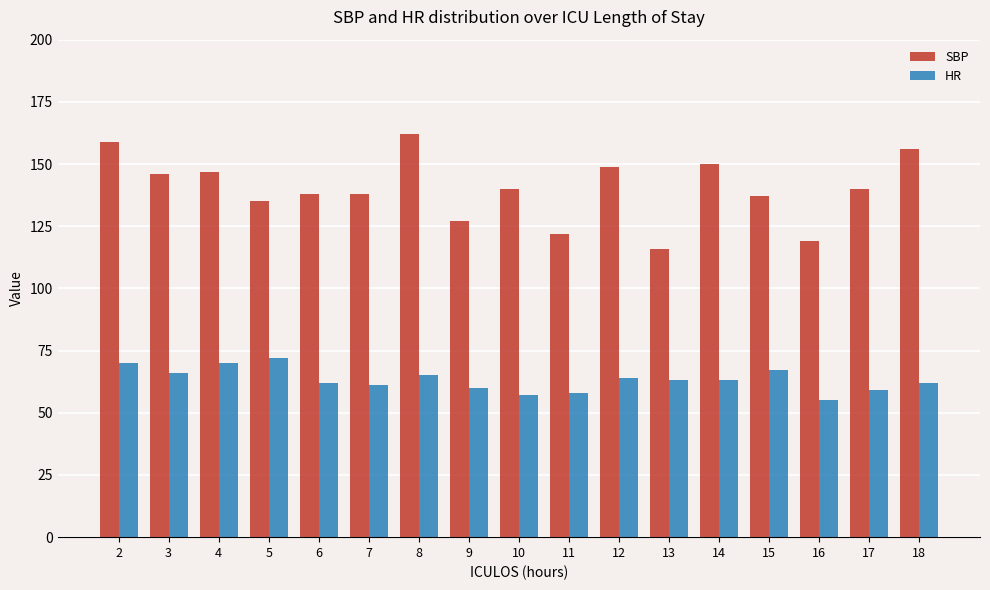

How many groups of bars are there?

17